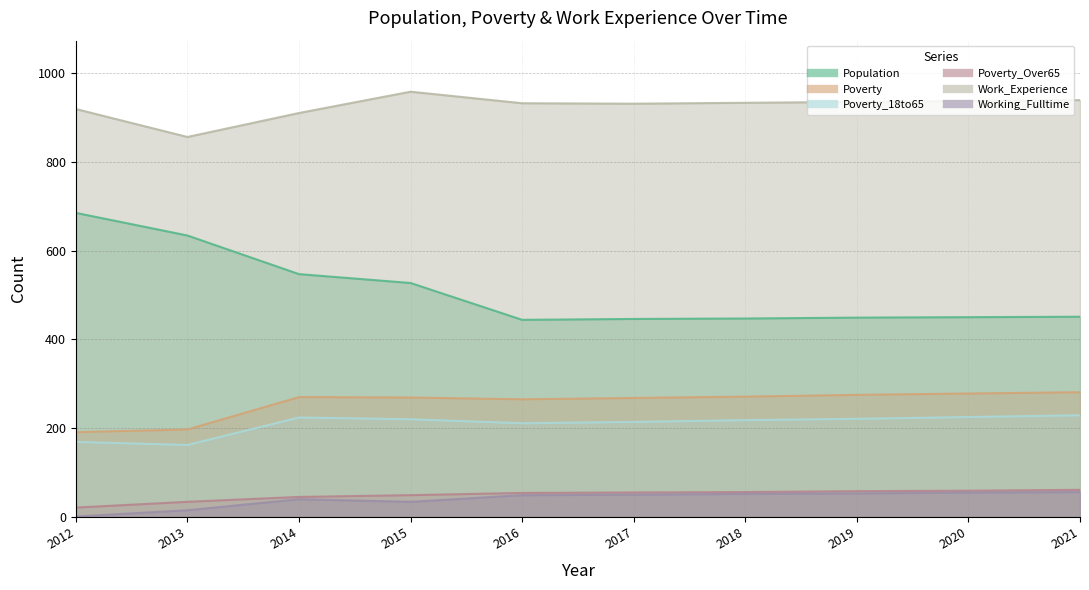

Reading left to right, list all the values displayed in this chart.

Population: 685	634	547	527	444	446	447	449	450	451
Poverty: 191	197	270	269	265	268	271	275	278	281
Poverty_18to65: 169	162	224	220	211	214	218	221	225	229
Poverty_Over65: 21	34	45	49	54	55	56	58	59	61
Work_Experience: 919	856	910	958	932	931	933	935	937	939
Working_Fulltime: 1	15	40	34	49	50	52	53	55	56